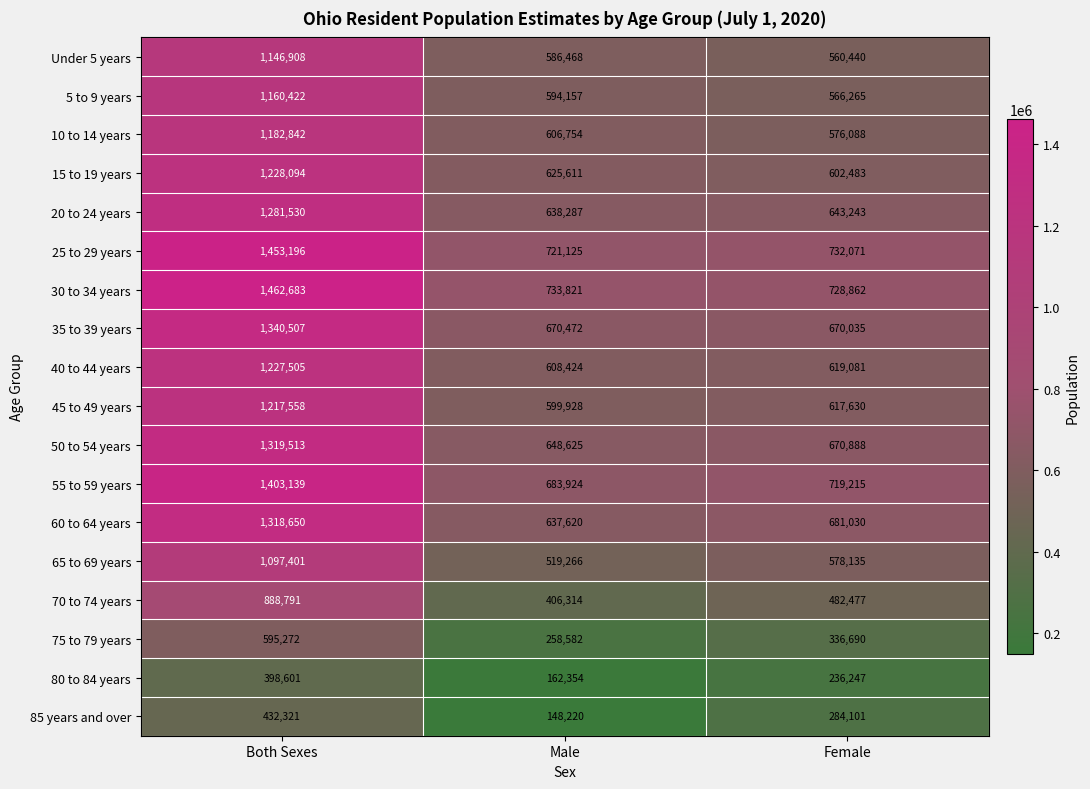

Rank the categories by Under 5 years value from highest to lowest.

Both Sexes, Male, Female